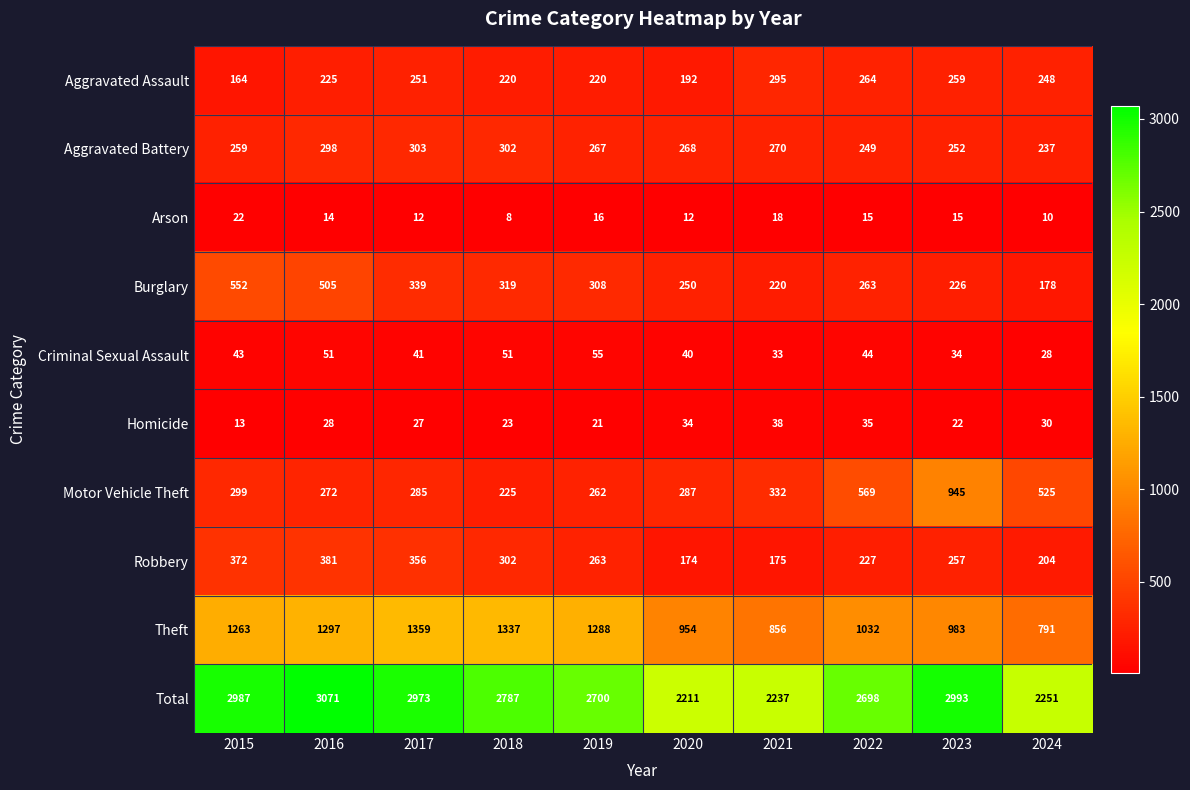

What is the spread (max minus min) of values at 2017?

2961